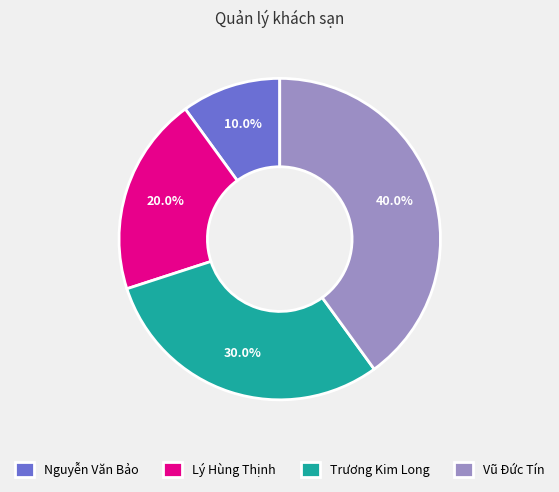

Is there any slice that represents more than half of the pie?

No